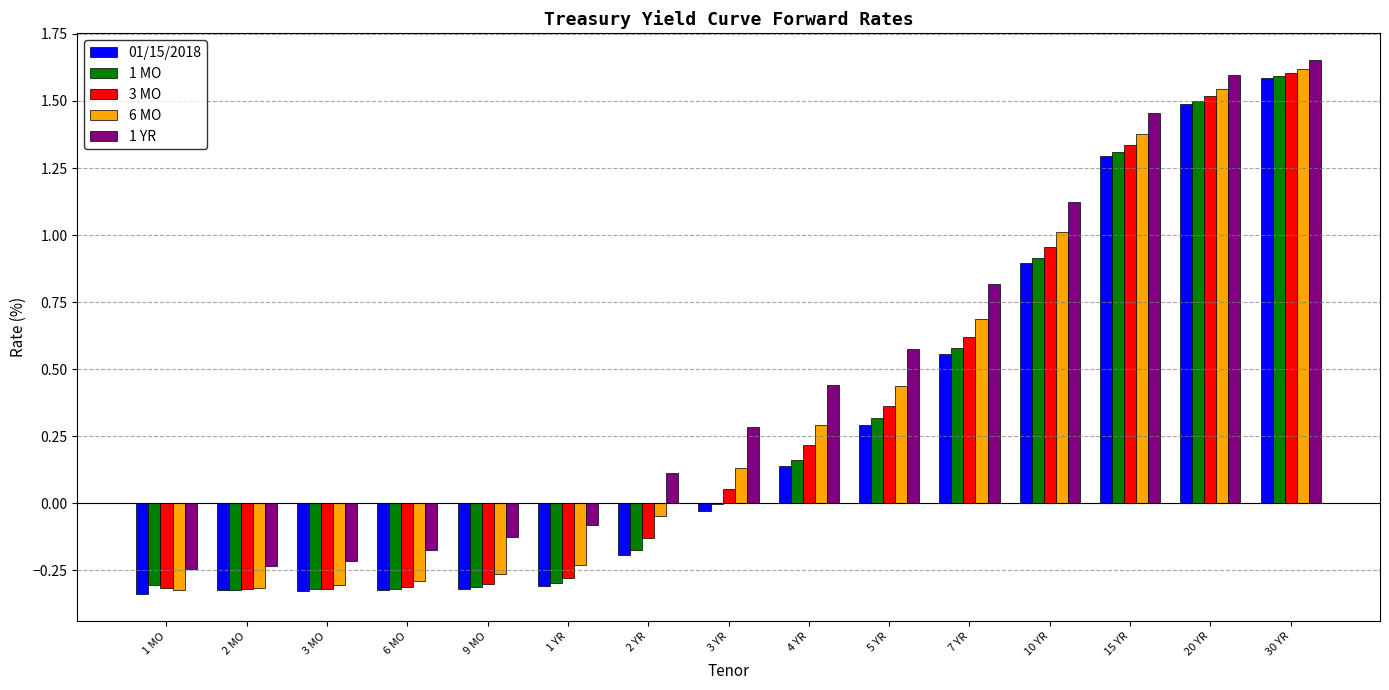

The value of 3 MO at 30 YR is 1.0. True or false?

False